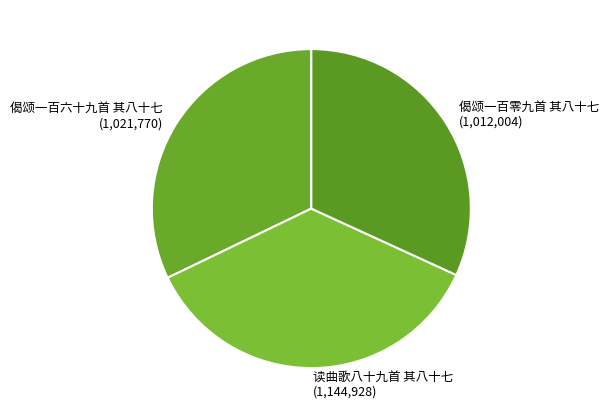

True or false: 偈颂一百六十九首 其八十七 accounts for 25% of the total.

False